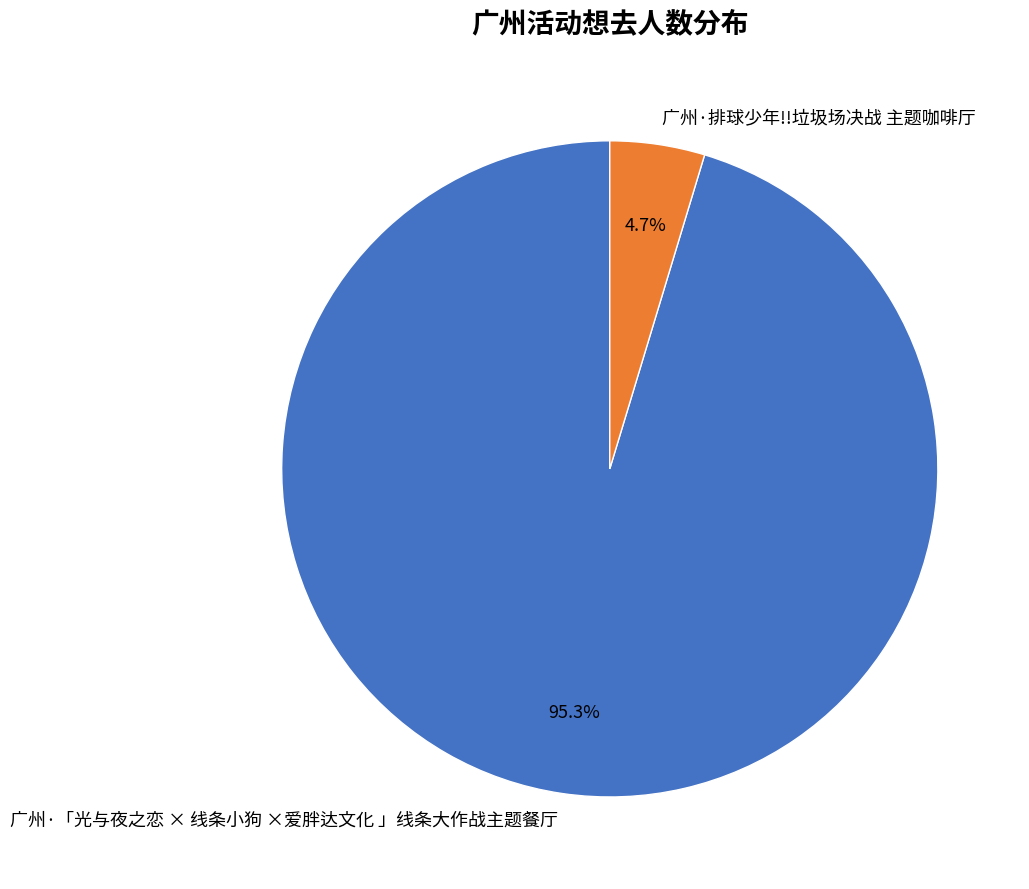

Is there any slice that represents more than half of the pie?

Yes